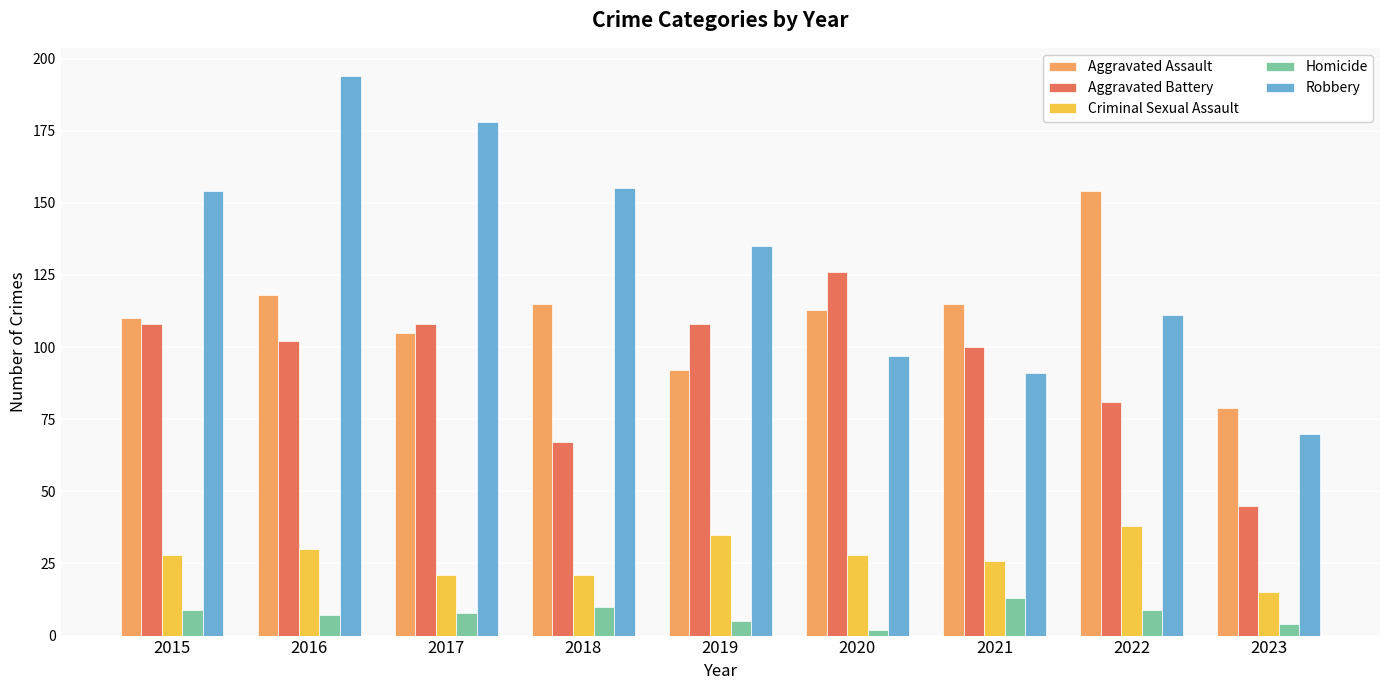

At which label does Homicide first exceed 8?

2015